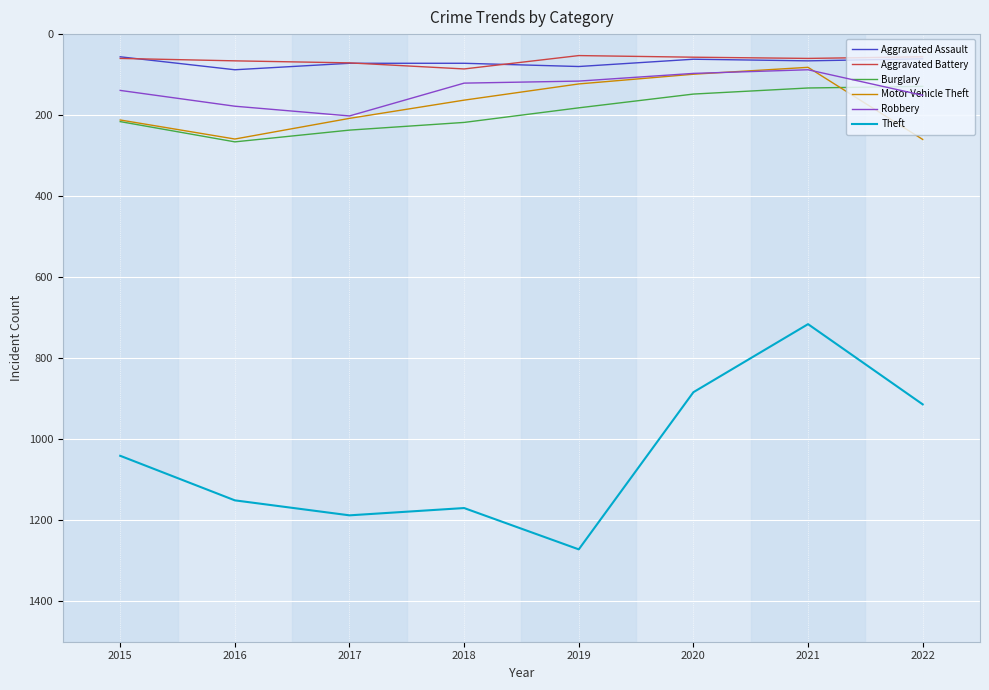

What is the spread (max minus min) of values at 2016?

1085